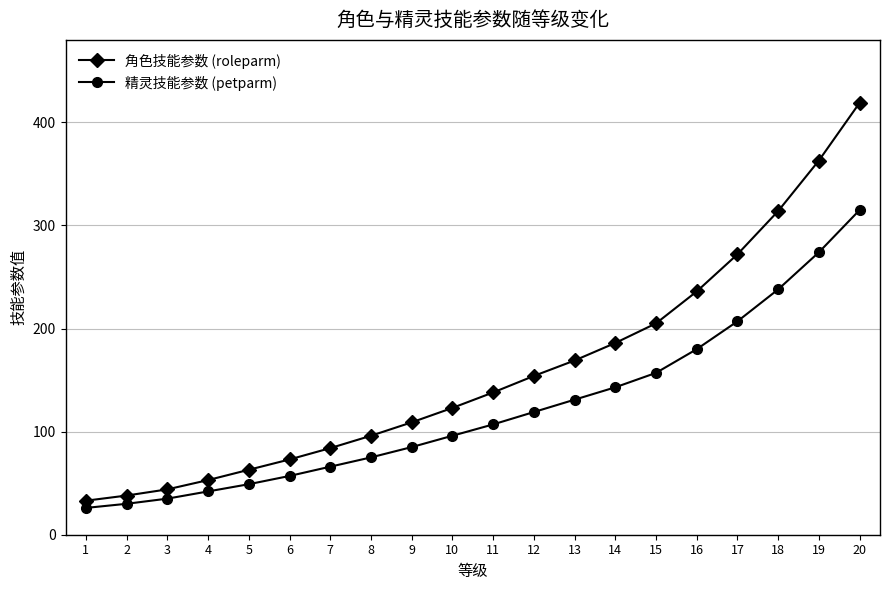

Where is 角色技能参数 (roleparm) nearest to the value 226?

16